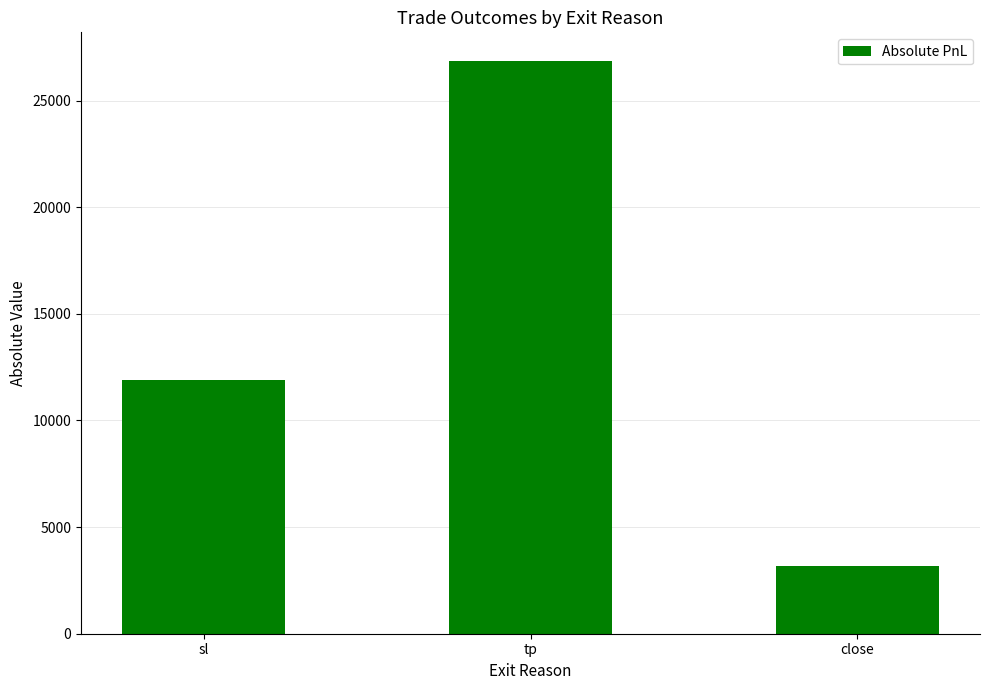

Read the value at close, to the nearest 10.

3170